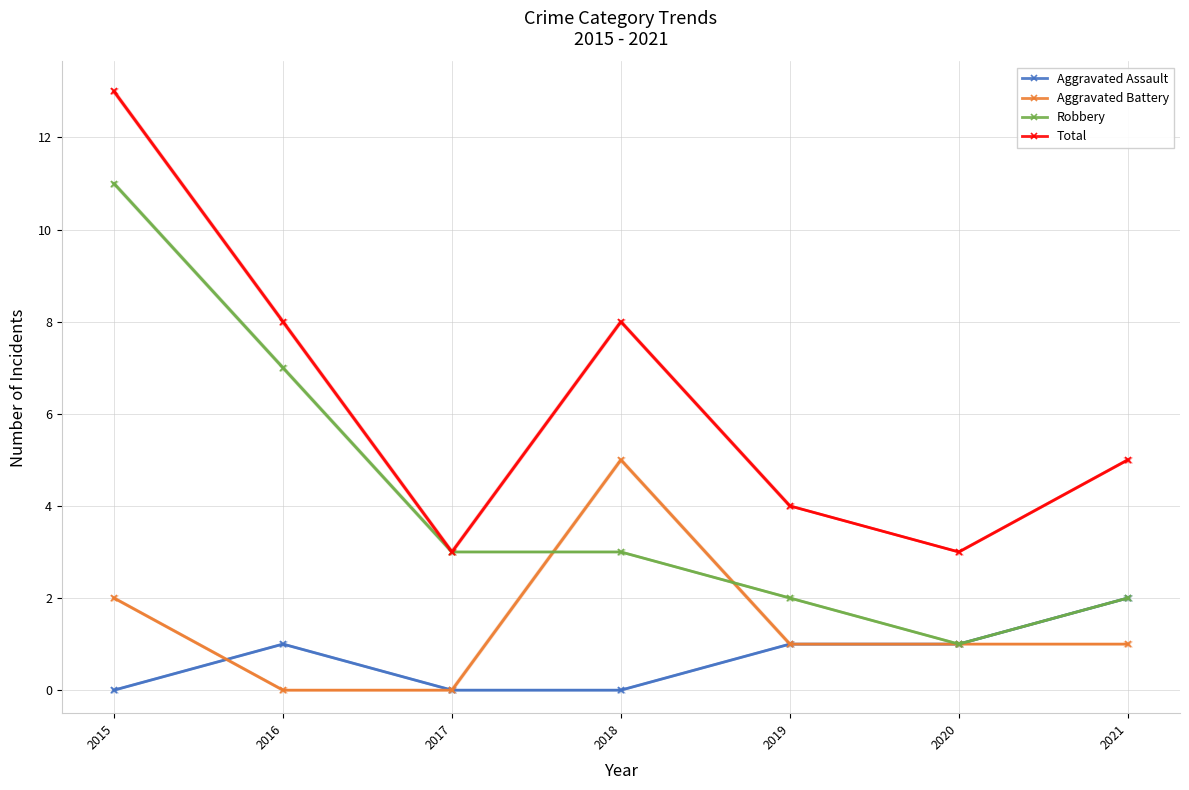

Which series has the largest total across all categories?

Total